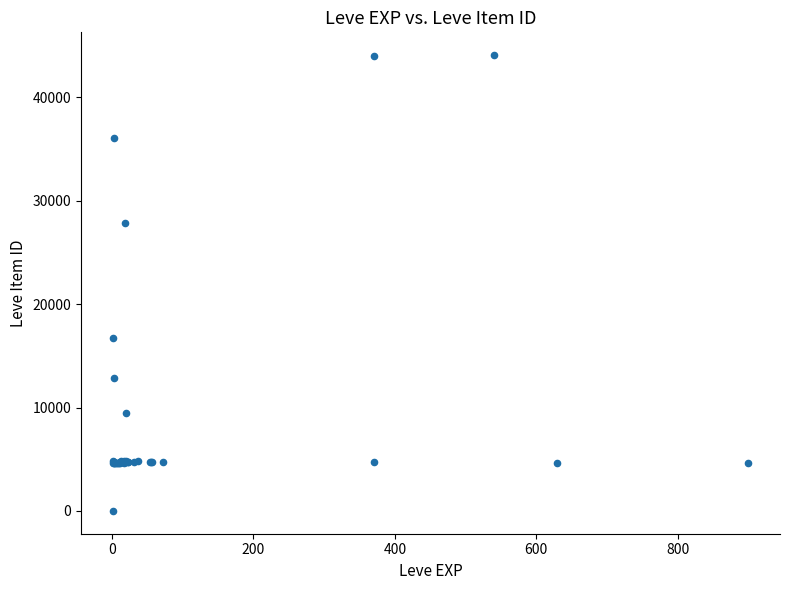

What Y value in the scatter plot is closest to 22050?

16734